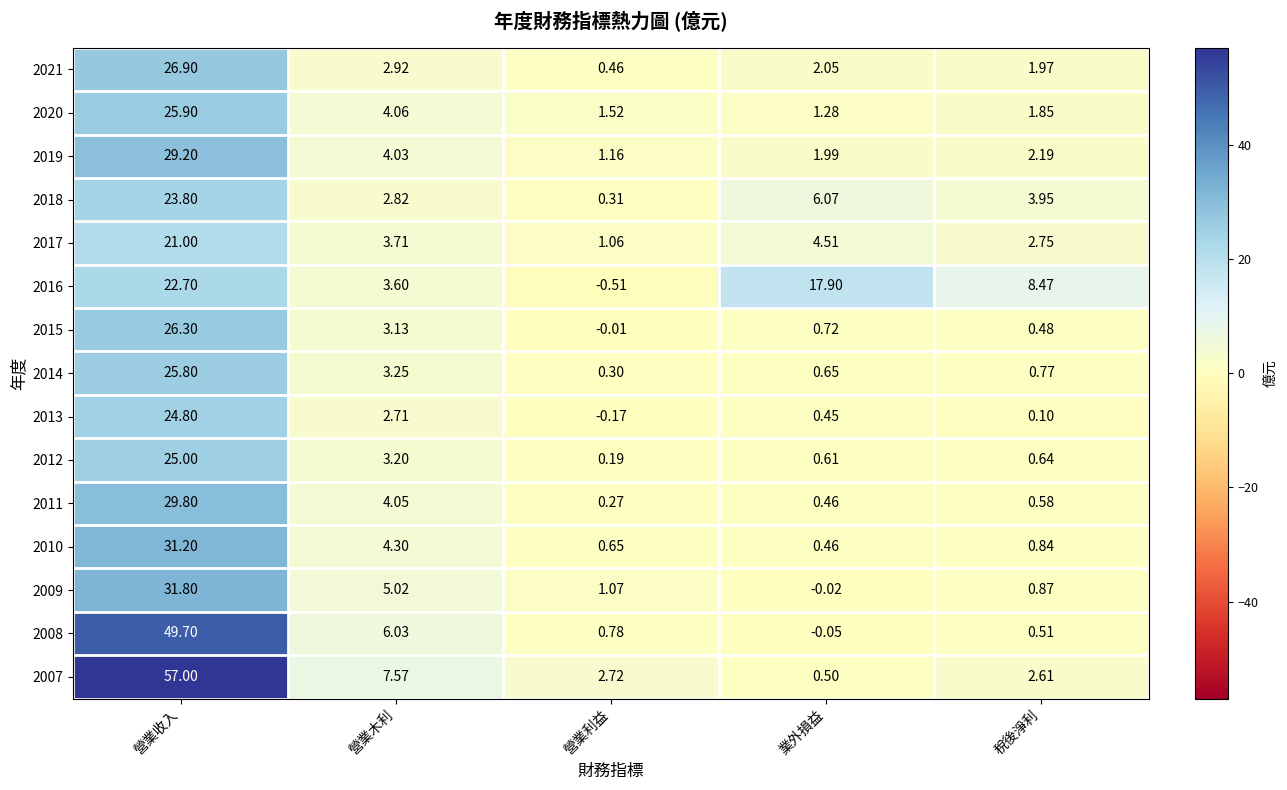

How many distinct data groups are displayed?

15